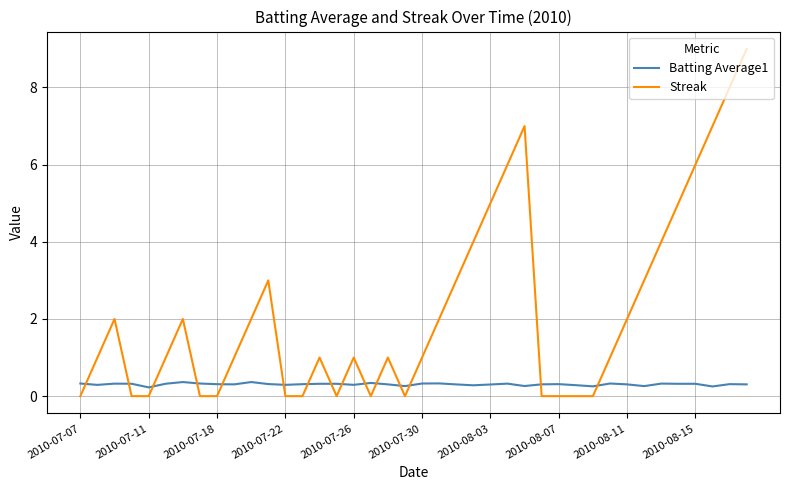

Which series has the largest total across all categories?

Streak